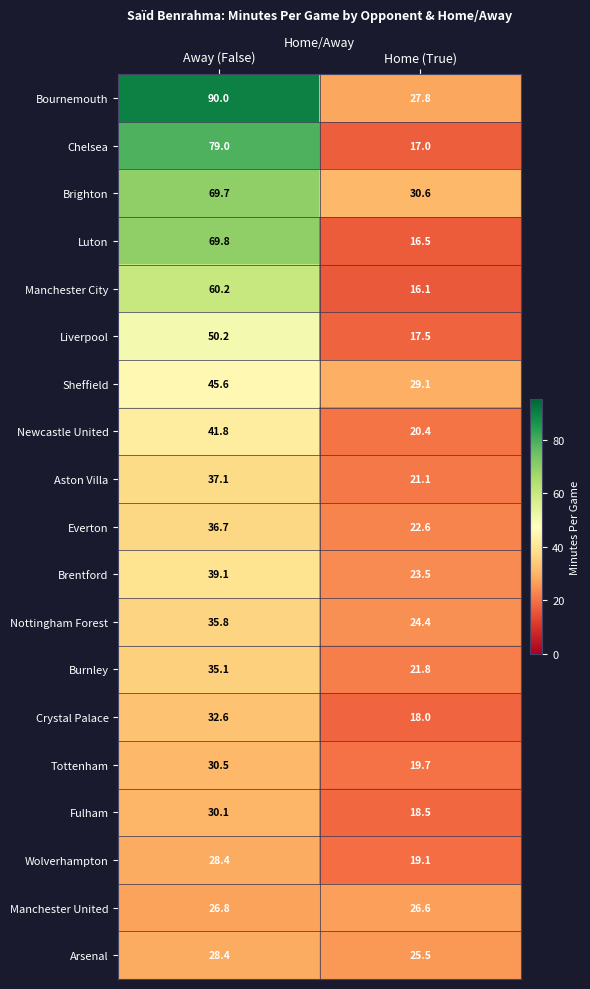

Rank the series at Home (True) from highest to lowest value.

Brighton, Sheffield, Bournemouth, Manchester United, Arsenal, Nottingham Forest, Brentford, Everton, Burnley, Aston Villa, Newcastle United, Tottenham, Wolverhampton, Fulham, Crystal Palace, Liverpool, Chelsea, Luton, Manchester City